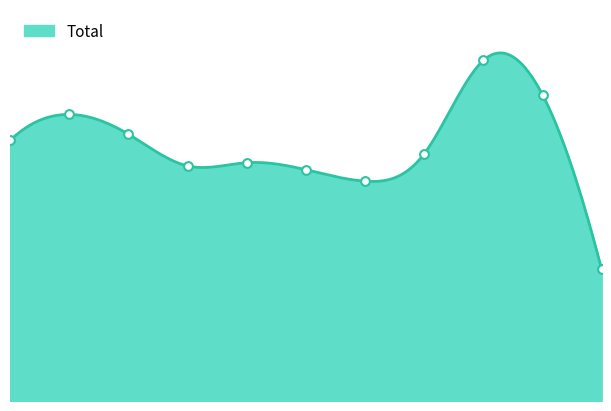

What is the ratio of the value at 2024 to the value at 2016?

1.1